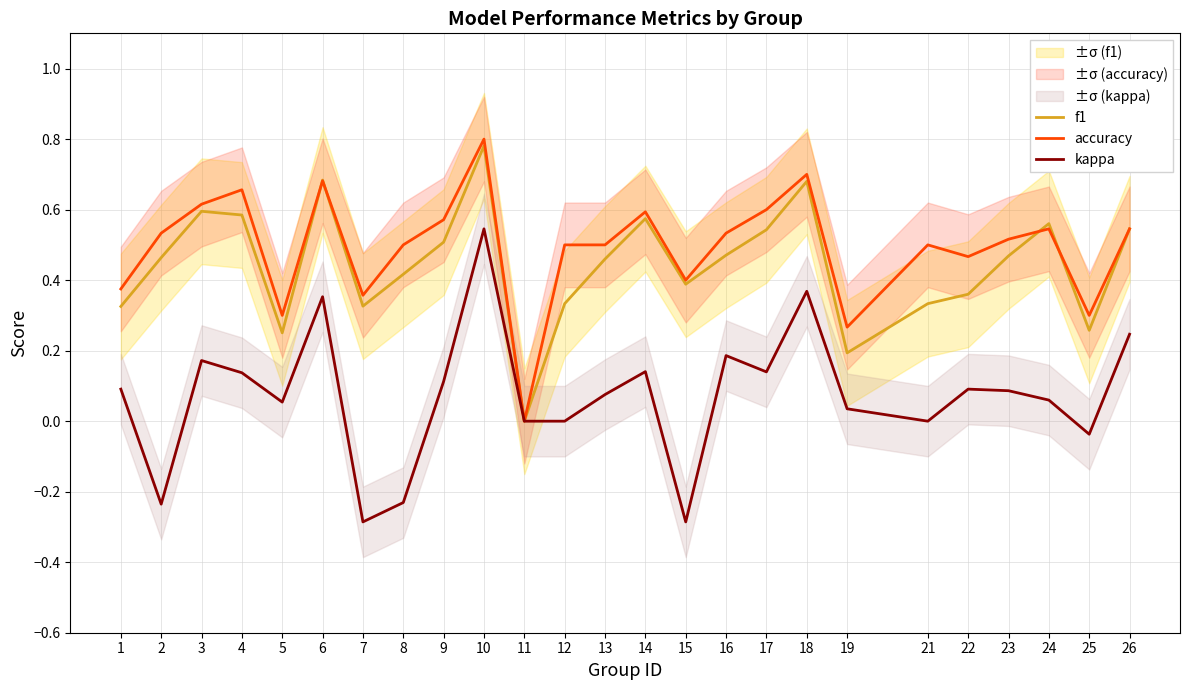

True or false: f1 has more than 1 interior local peaks.

True